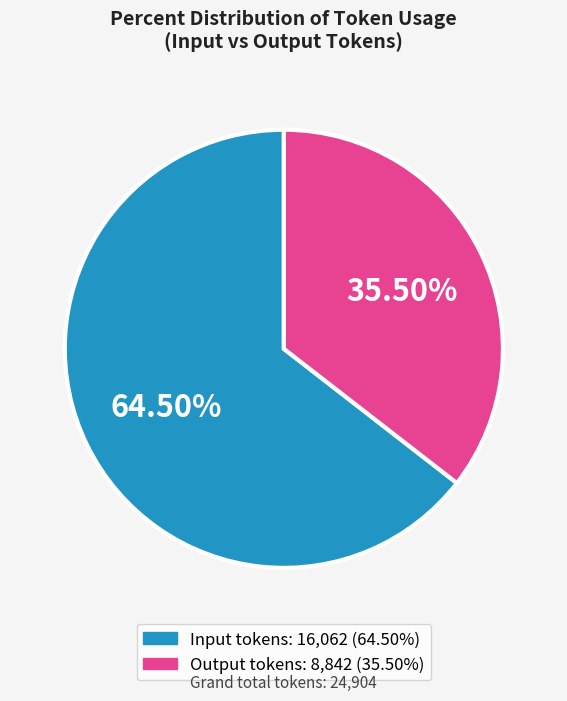

Rank the categories by value from lowest to highest.

Output tokens, Input tokens